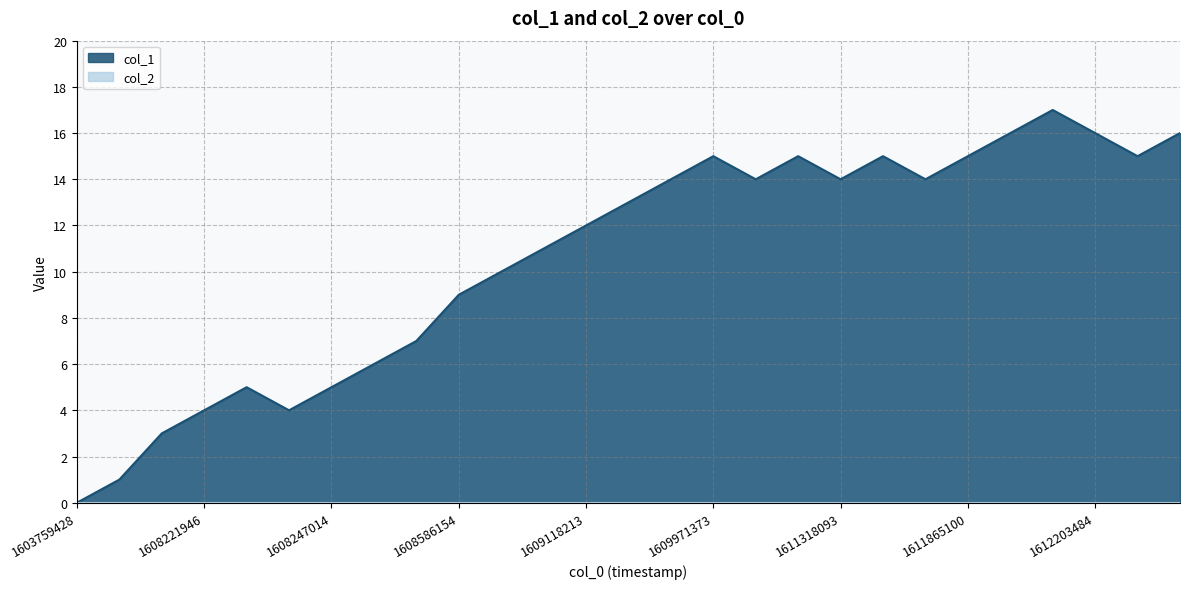

How many points are higher than both their immediate neighbors (excluding endpoints)?

5